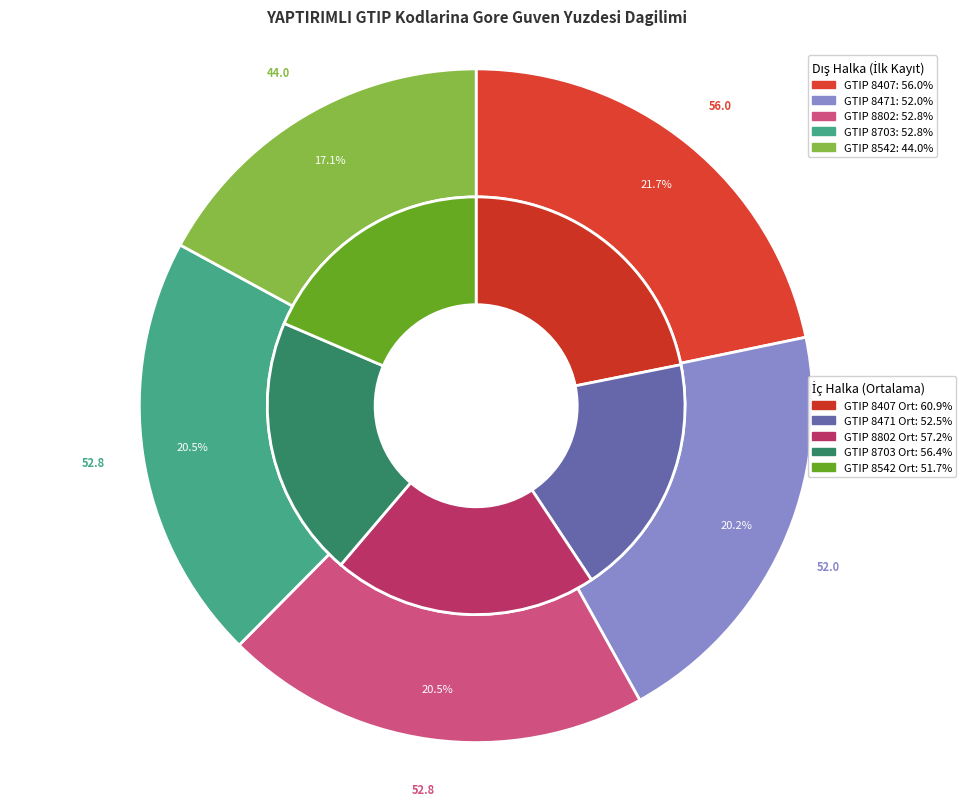

To the nearest percent, what percentage of the pie is 8703?

20%